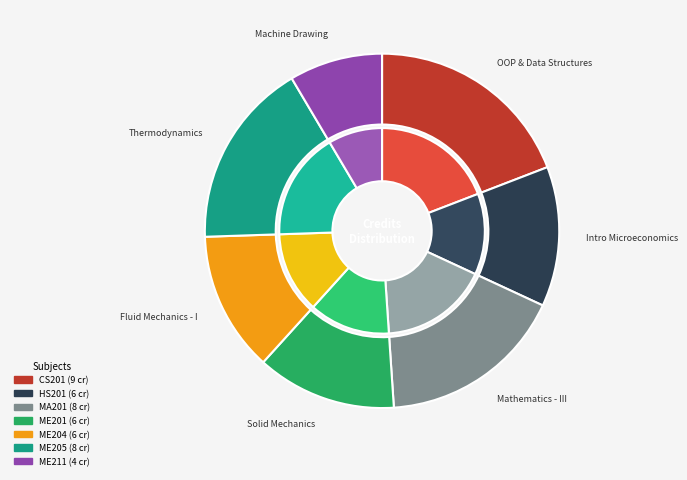

What is the total percentage of Fluid Mechanics - I and Object Oriented Programming and Data Structures?

31.9%